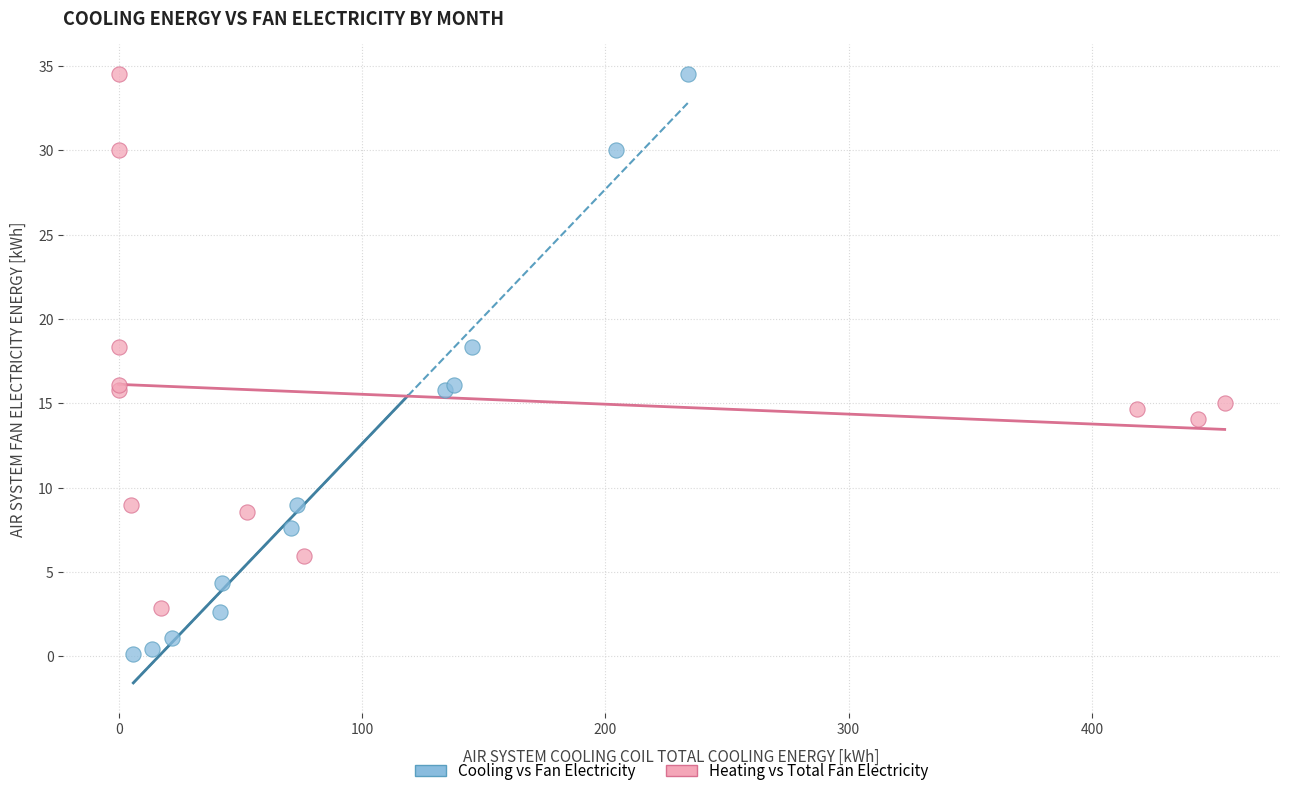

Which series contains the lowest Y value?

Cooling vs Fan Electricity